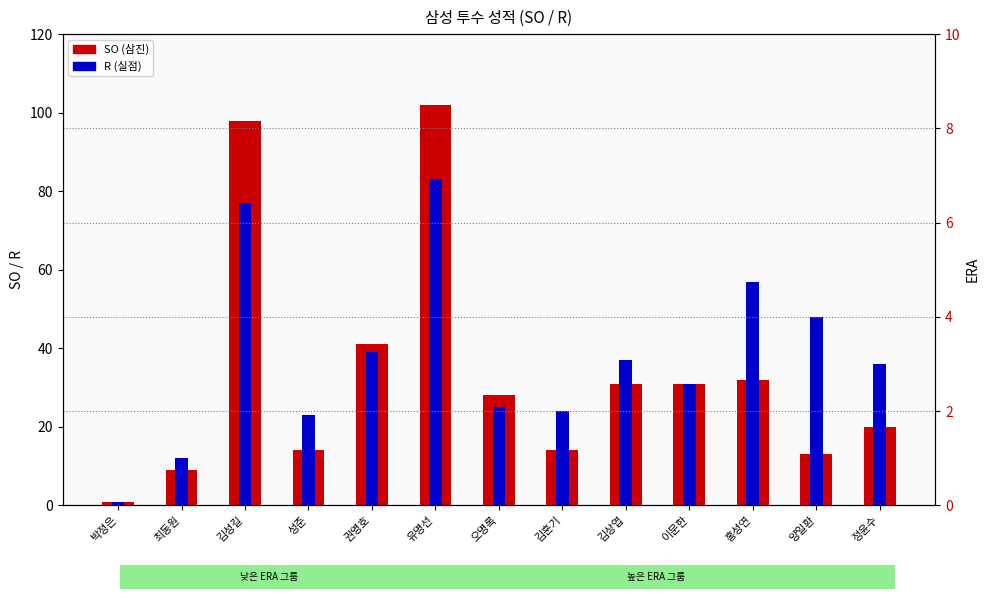

Which category has the lowest value in the SO (삼진) series?

박정은